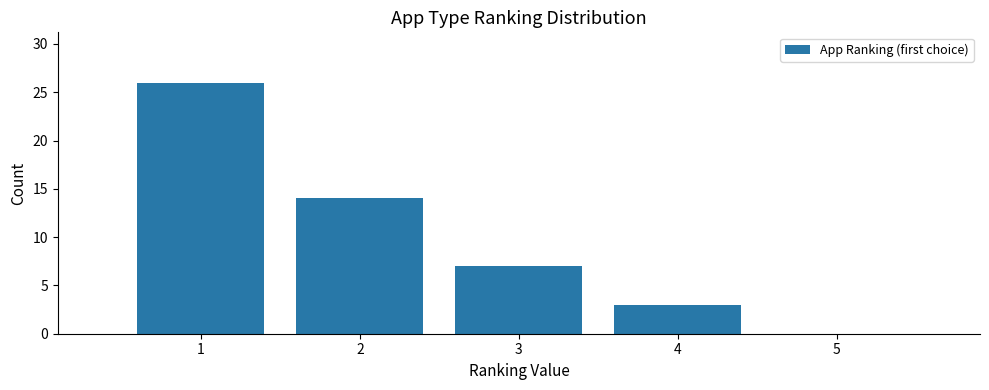

Which range on the x-axis has the tallest bar?

0.5 to 1.5